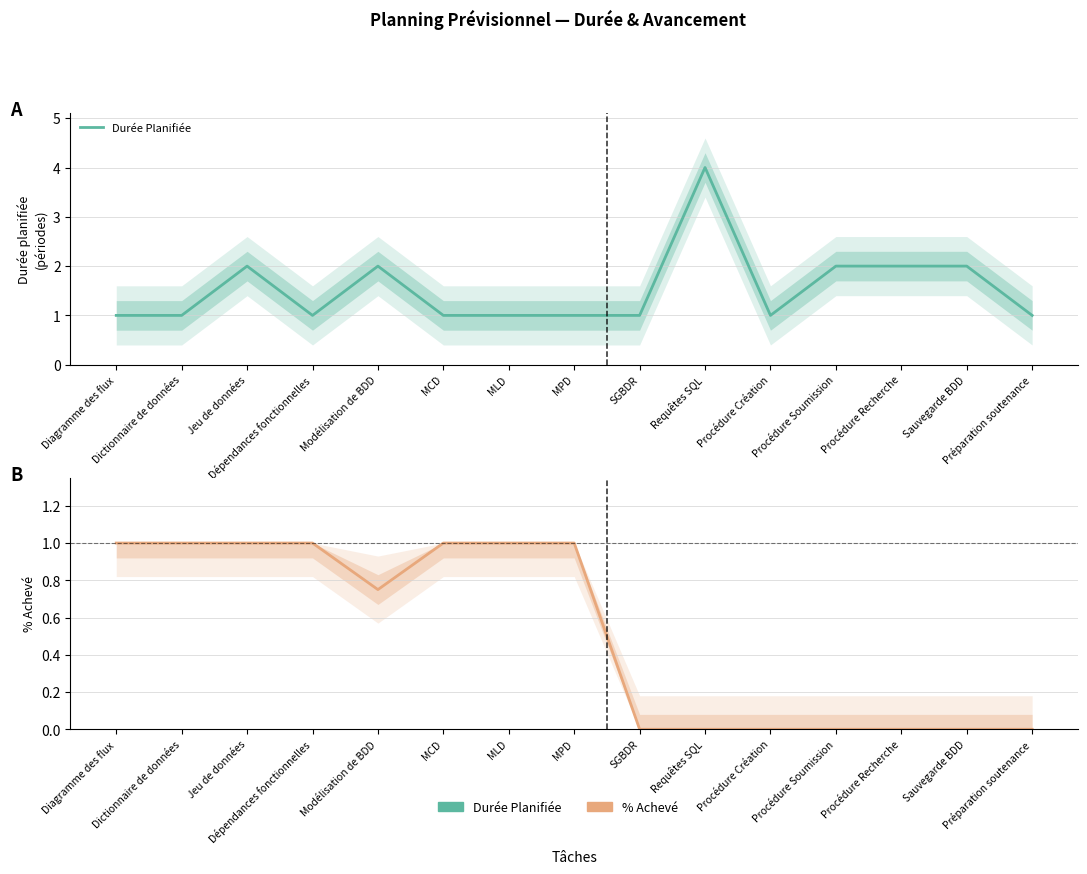

True or false: Durée Planifiée and % Achevé cross at least once.

False